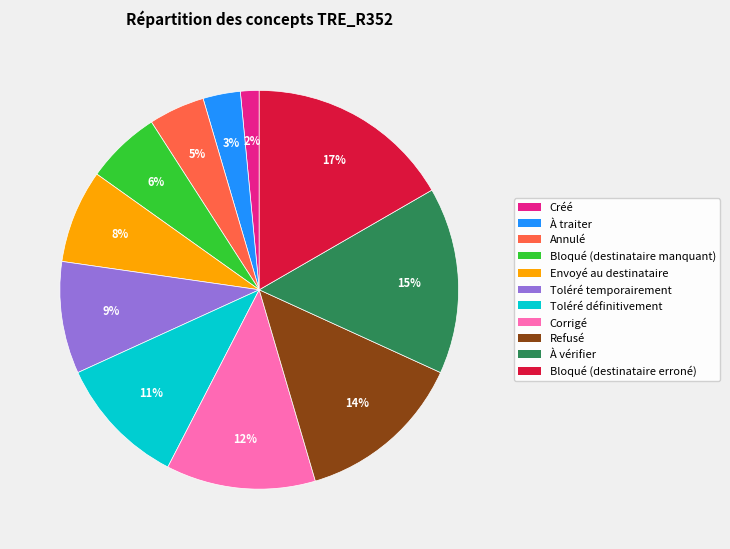

To the nearest percent, what percentage of the pie is Toléré temporairement?

9%